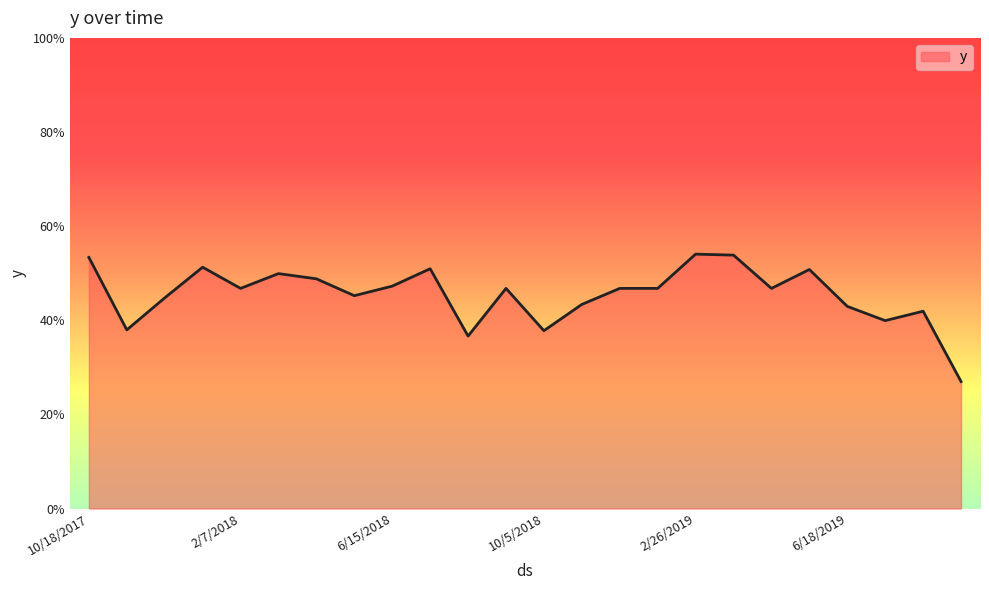

What is the difference between the second highest and minimum values?

0.3